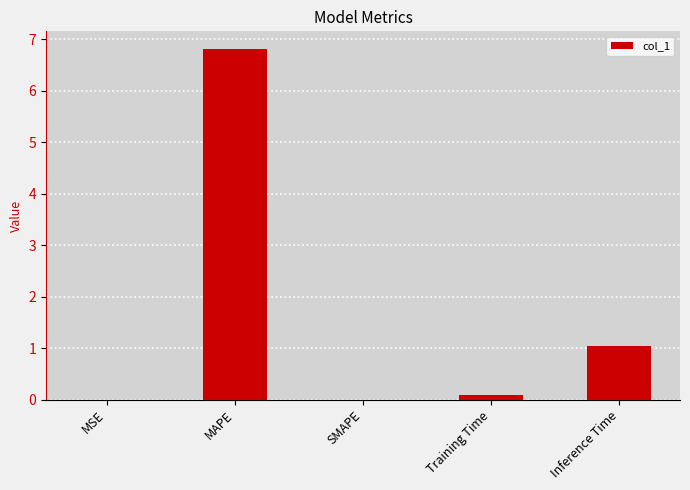

What is the change in value from SMAPE to Inference Time?

+1.0